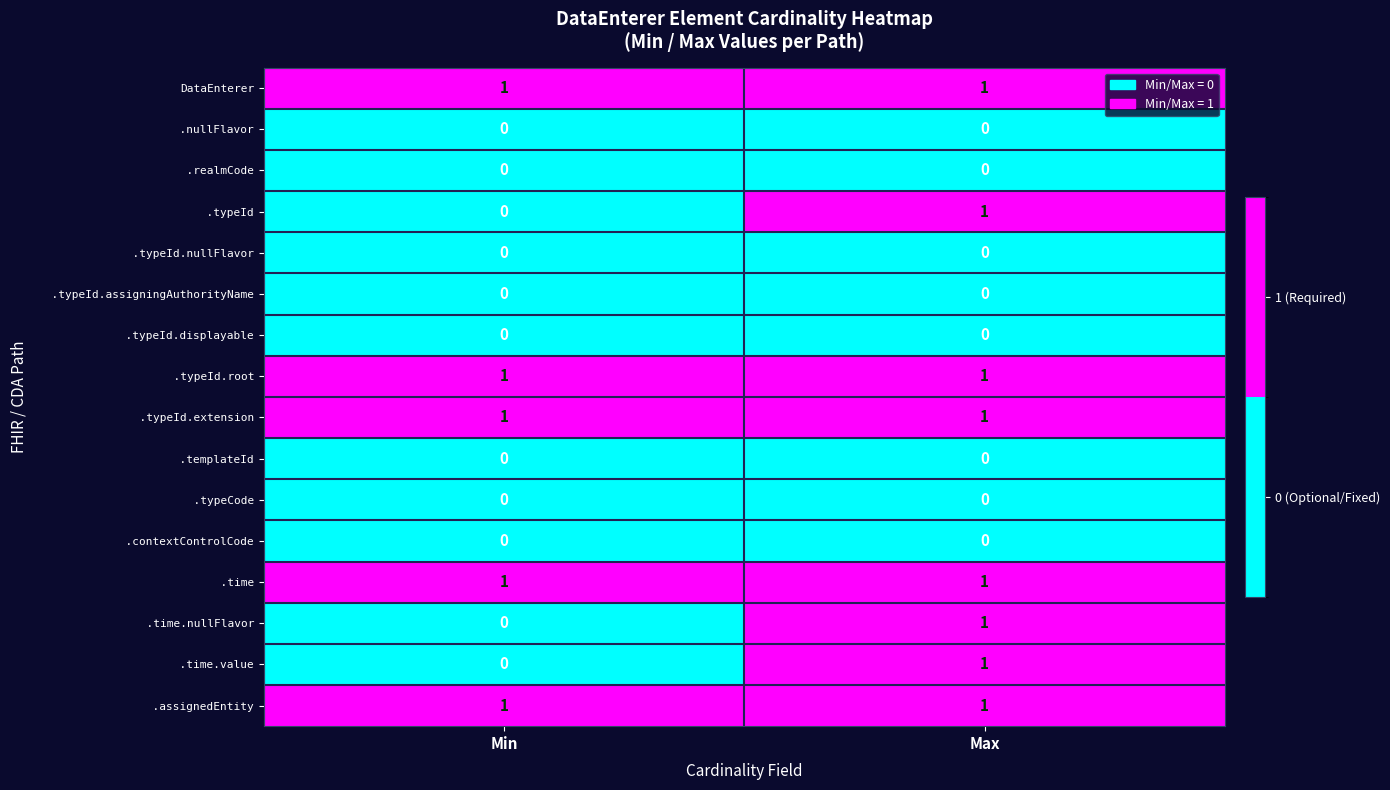

At which category is the sum across all series the highest?

Max